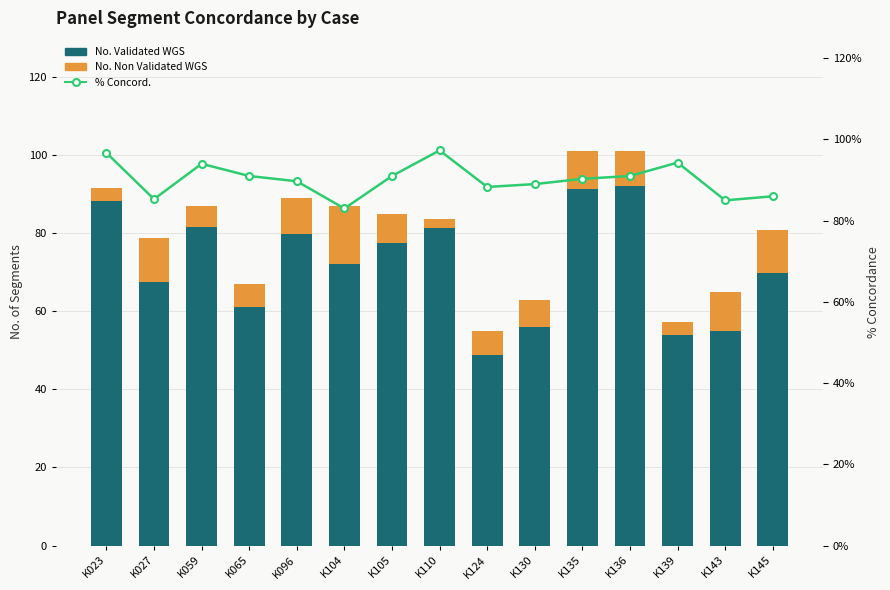

Reading right to left, list all the values displayed in this chart.

No. Validated WGS: K145=69.7	K143=55.0	K139=54.0	K136=92.0	K135=91.3	K130=56.0	K124=48.7	K110=81.3	K105=77.5	K104=72.0	K096=79.7	K065=61.0	K059=81.5	K027=67.5	K023=88.3
No. Non Validated WGS: K145=11.0	K143=10.0	K139=3.3	K136=9.0	K135=9.7	K130=7.0	K124=6.3	K110=2.3	K105=7.5	K104=15.0	K096=9.3	K065=6.0	K059=5.5	K027=11.3	K023=3.3
% Concord.: K145=86.0	K143=85.0	K139=94.3	K136=91.0	K135=90.3	K130=89.0	K124=88.3	K110=97.3	K105=91.0	K104=83.0	K096=89.7	K065=91.0	K059=94.0	K027=85.3	K023=96.7